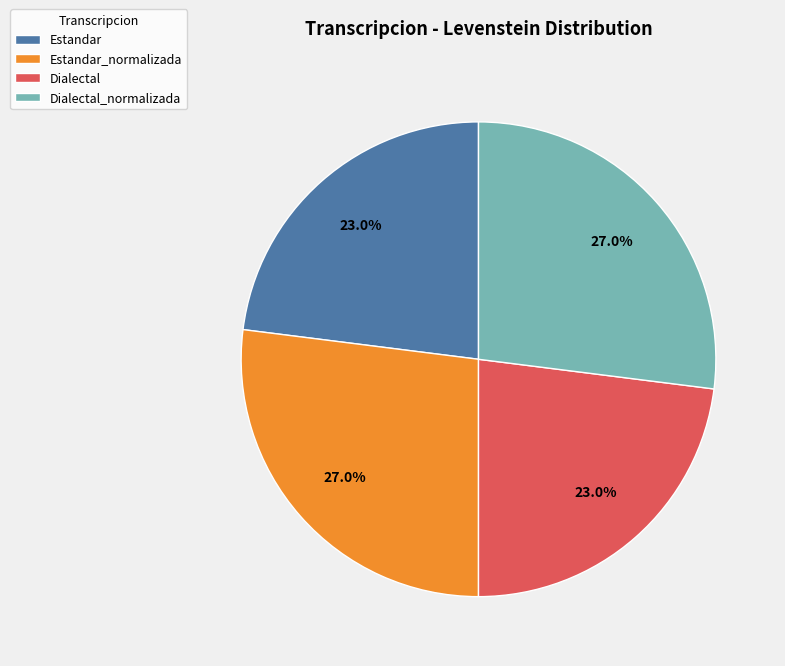

To the nearest percent, what is the difference between the largest and smallest slice percentages?

4%